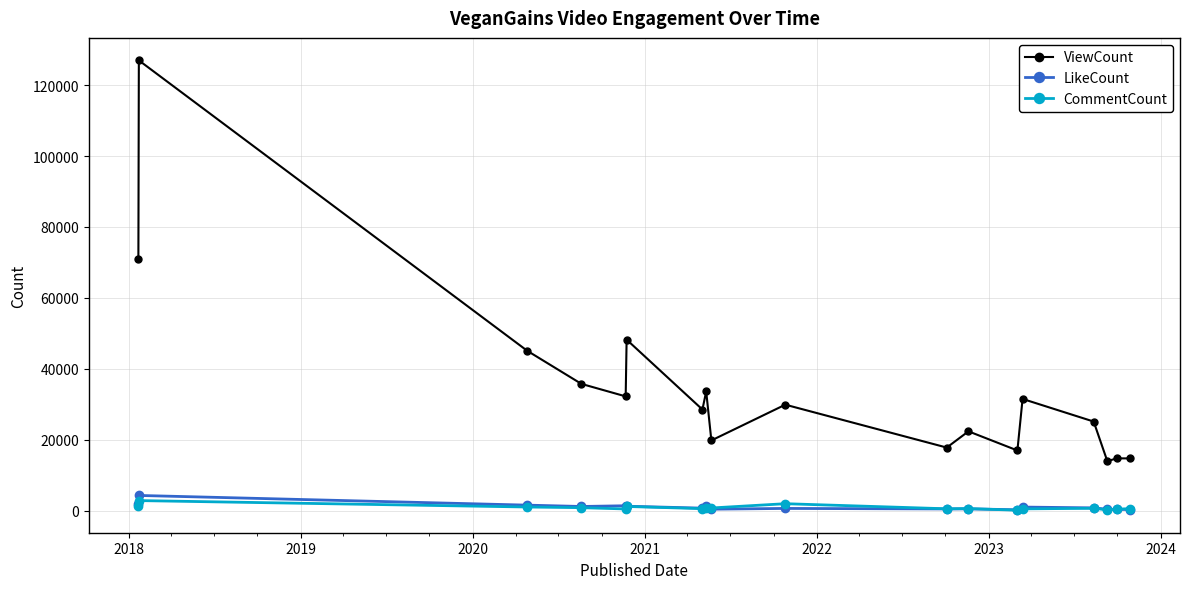

Is this an area chart (filled region under the line)?

No